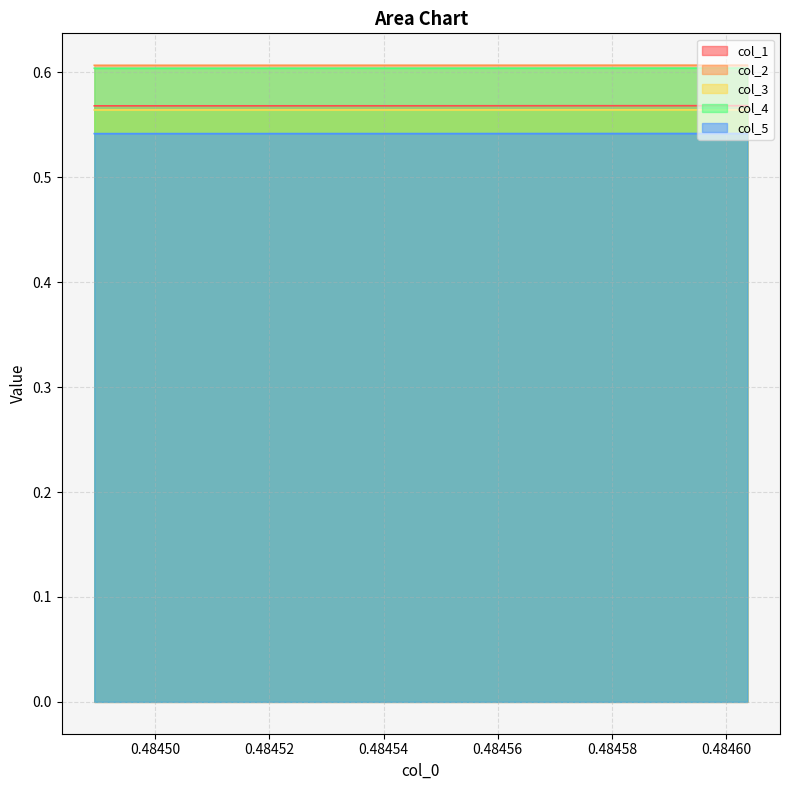

What is the label of the 10th point from the right?

0.48450